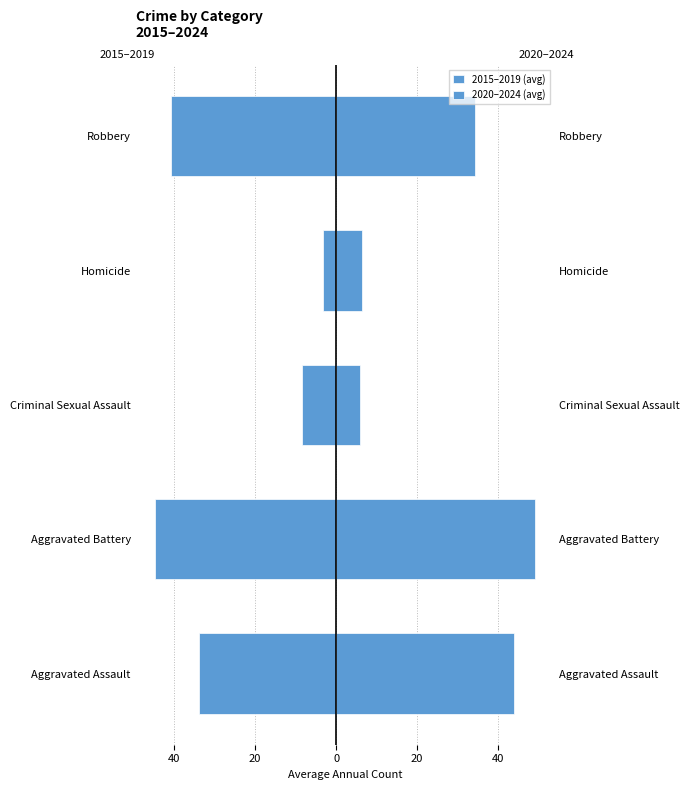

How many data points does each series have?

5